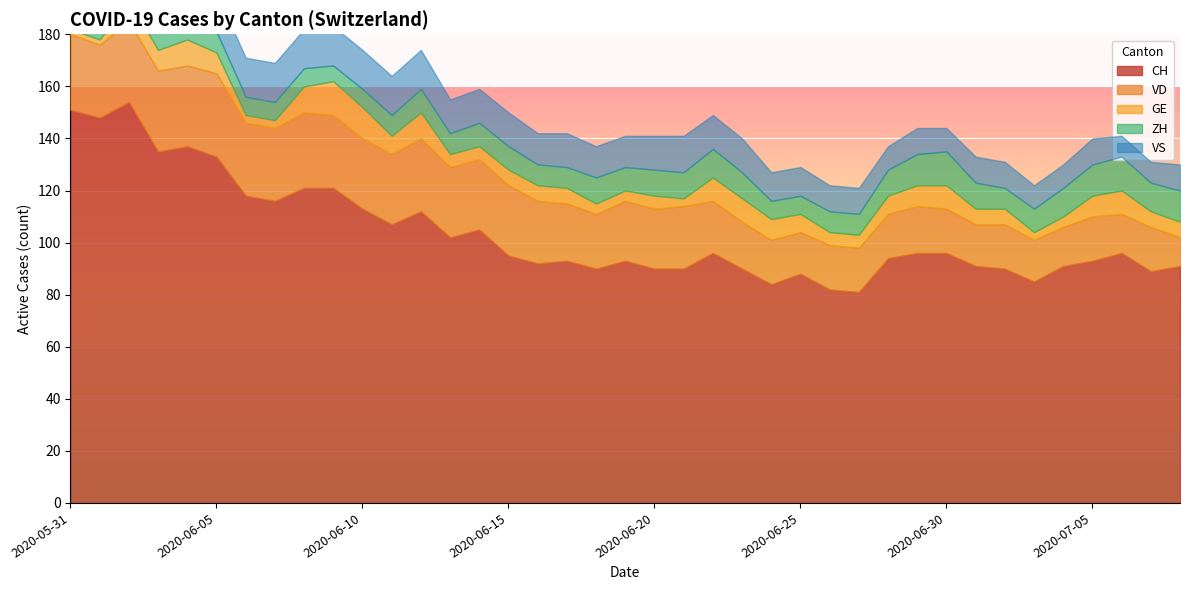

Where is ZH nearest to the value 9?

2020-06-03